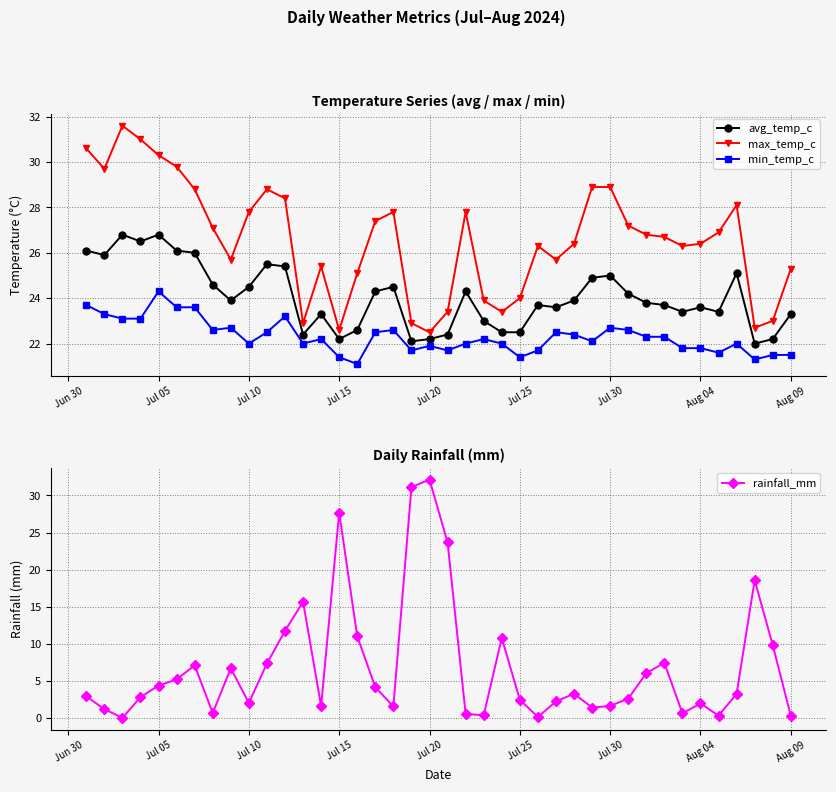

Read the max_temp_c value at Jul 15.

22.6